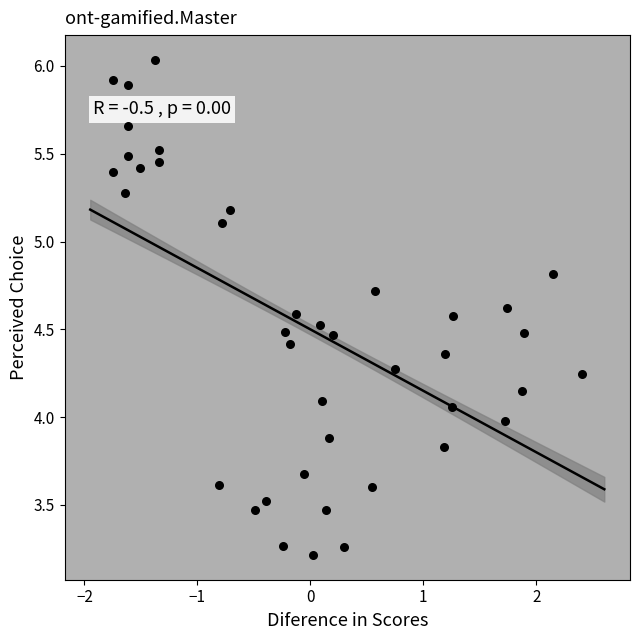

What is the range of Y values (max minus min)?

2.8